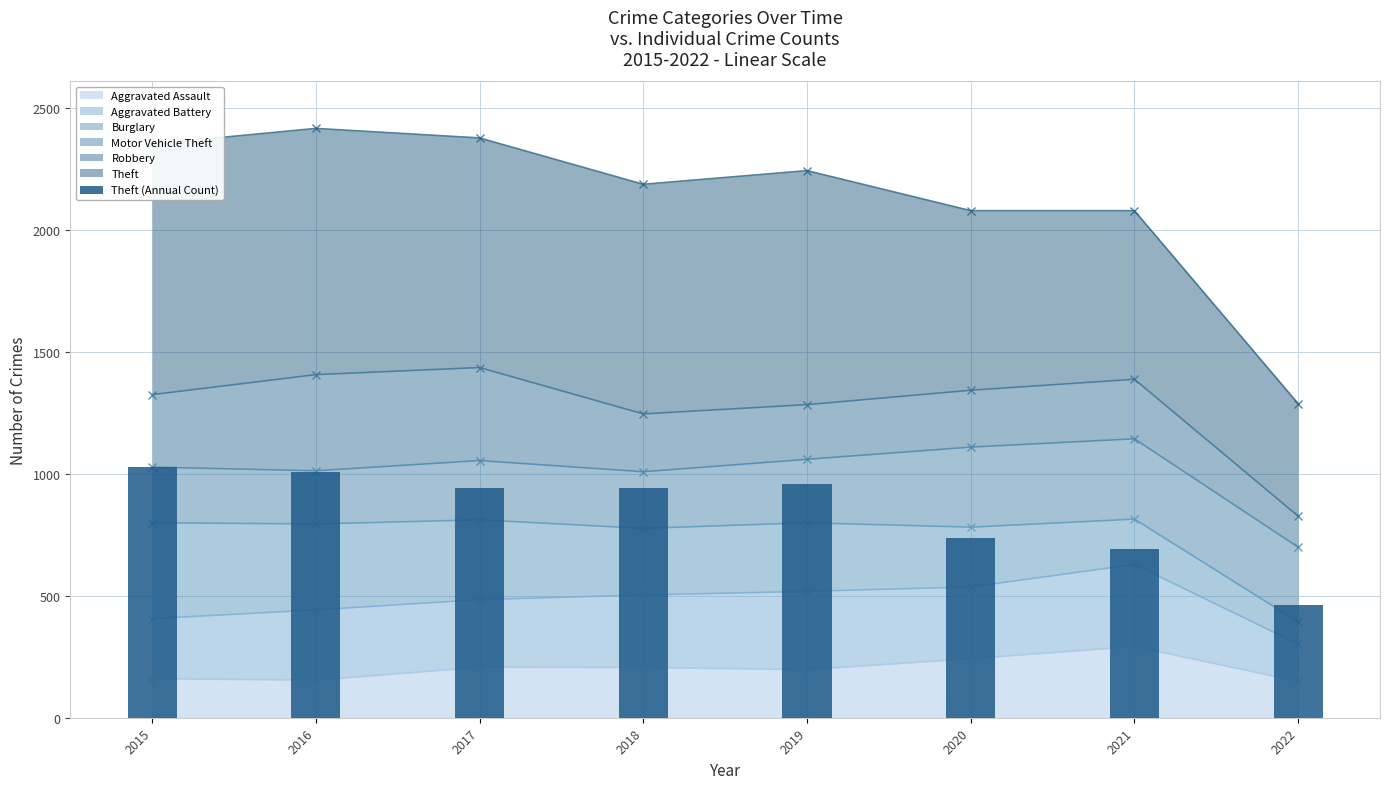

Is it true that the value at 2020 is 736?

True